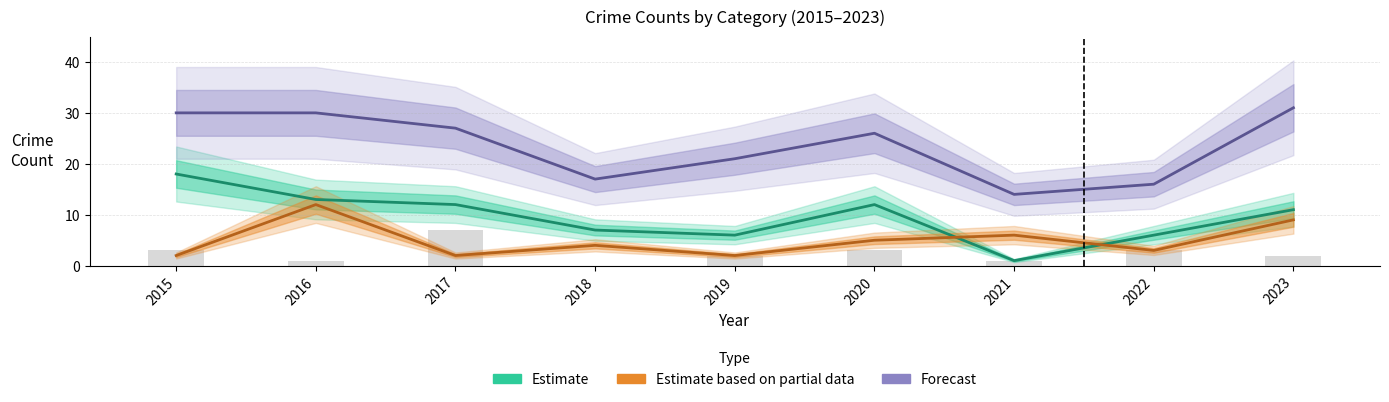

What is the sum of the Estimate based on partial data values at 2018 and 2016?

16